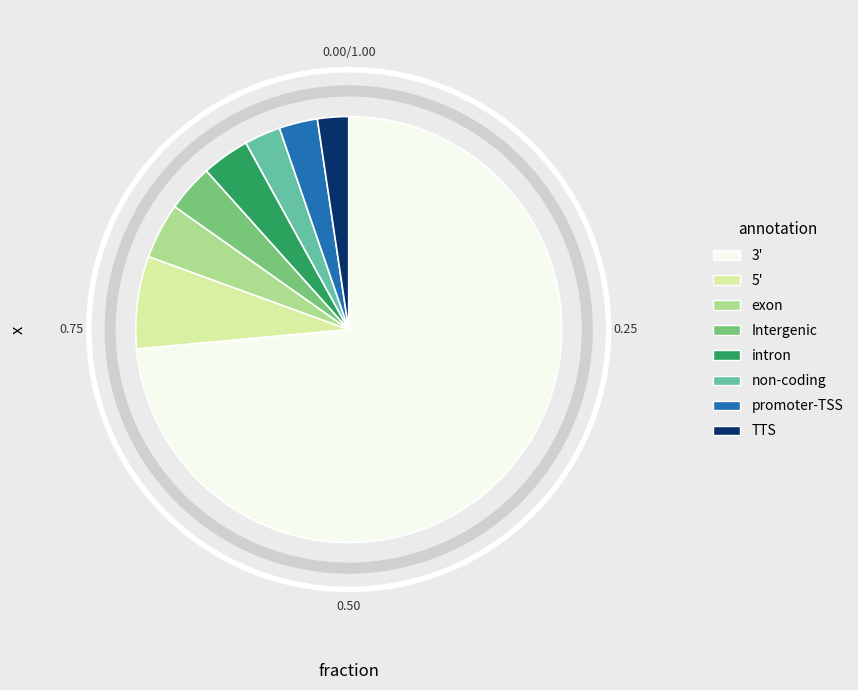

What is the majority slice?

3'